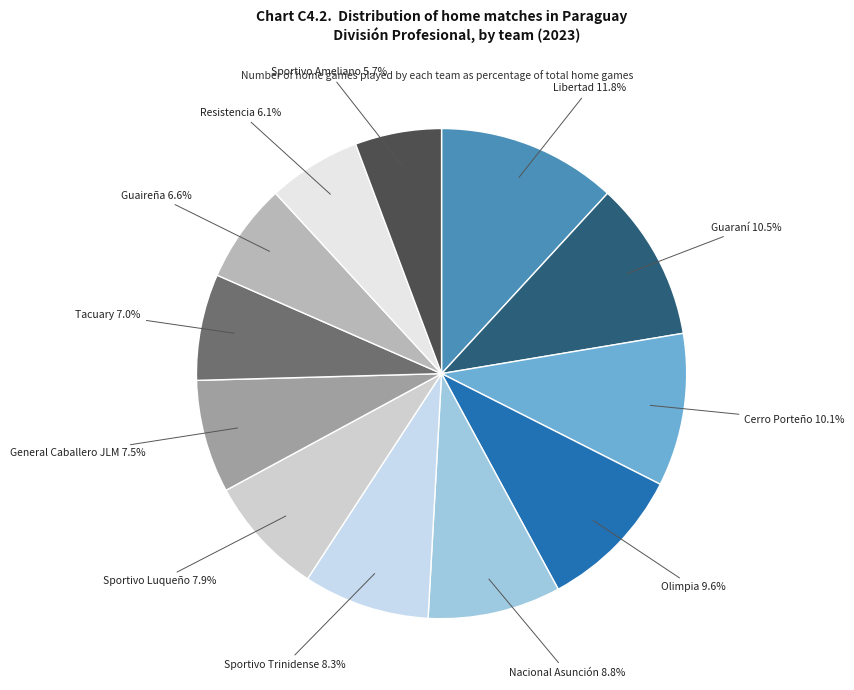

How many segments does this pie chart have?

12